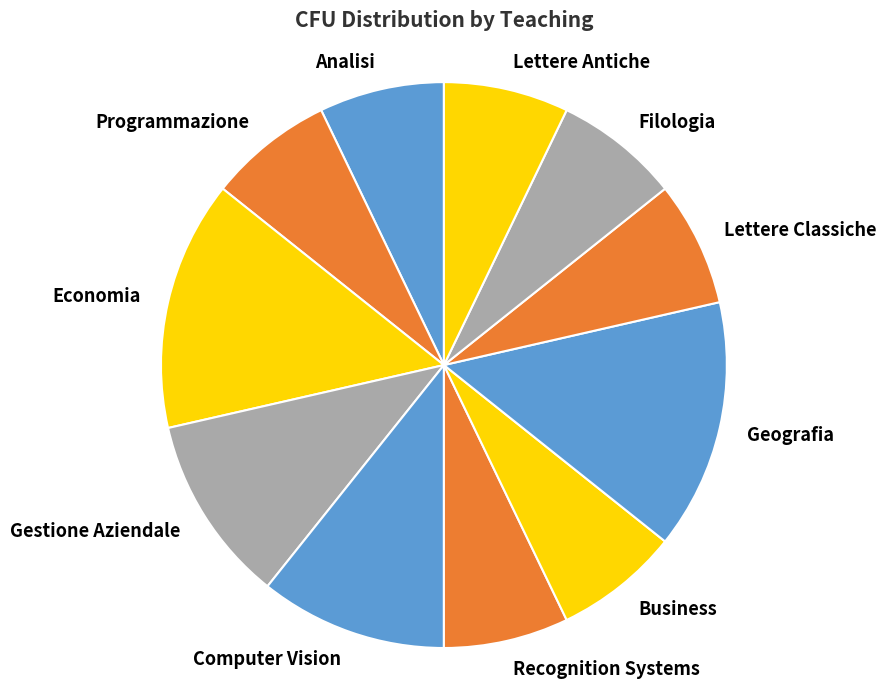

Do Filologia and Analisi together represent more than half of the pie?

No